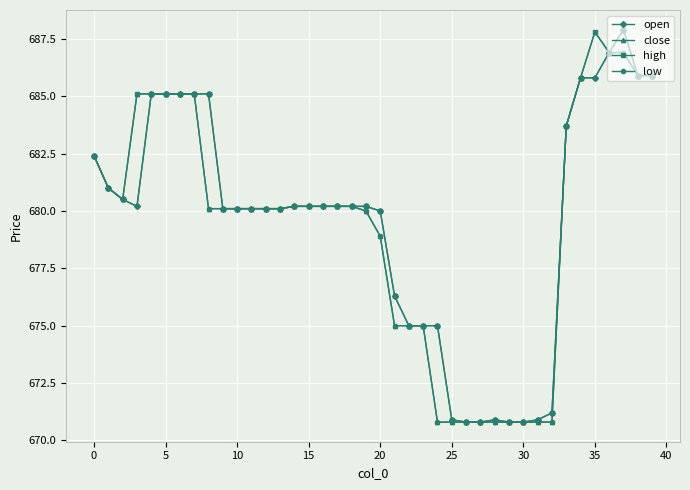

What is the minimum value shown in the chart?

670.8